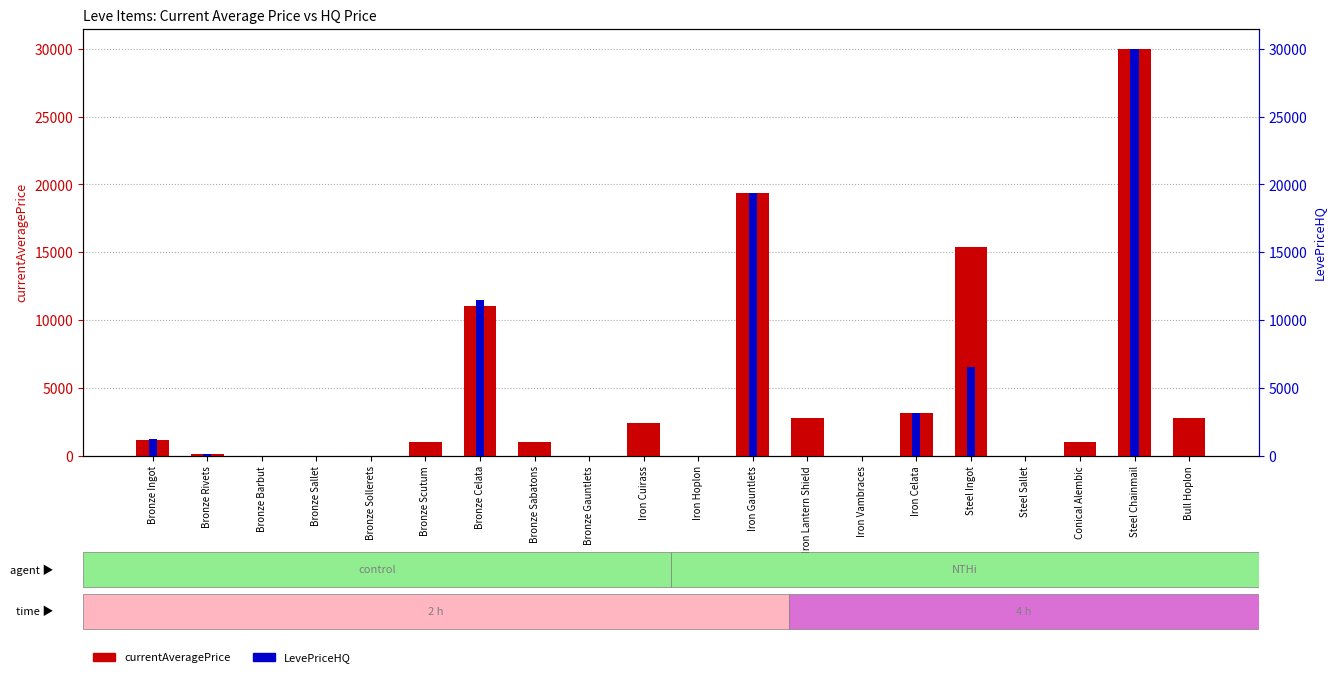

Rank the series by their average value, from lowest to highest.

LevePriceHQ, currentAveragePrice